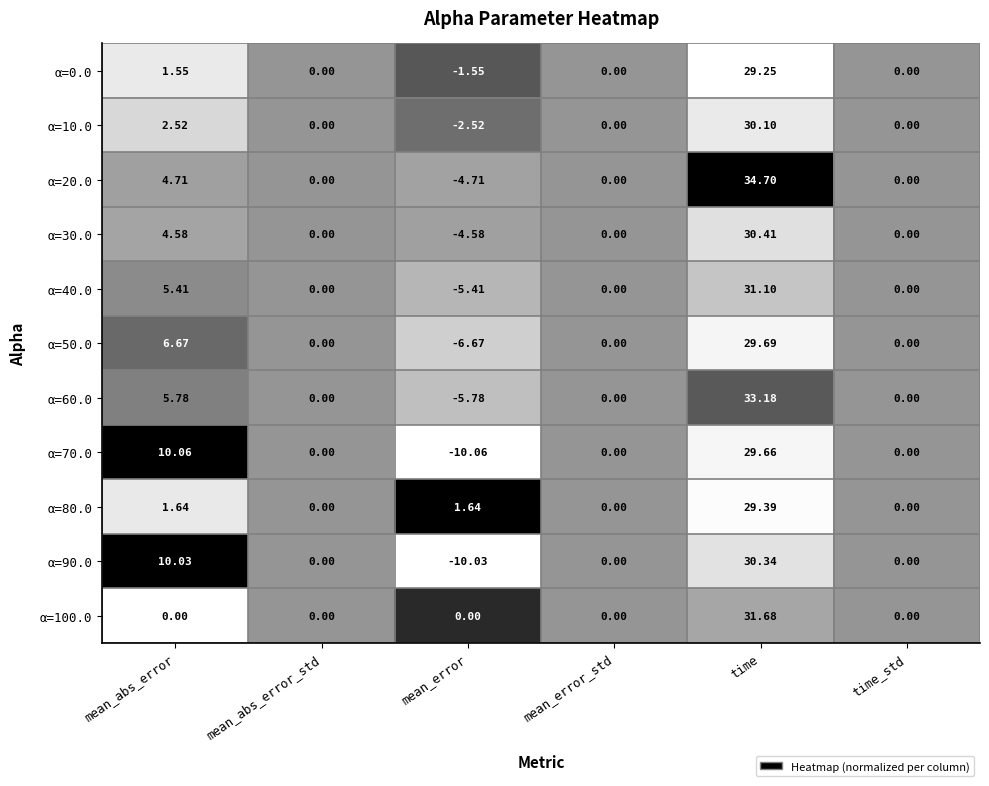

Which category has the lowest value in the α=30.0 series?

mean_error